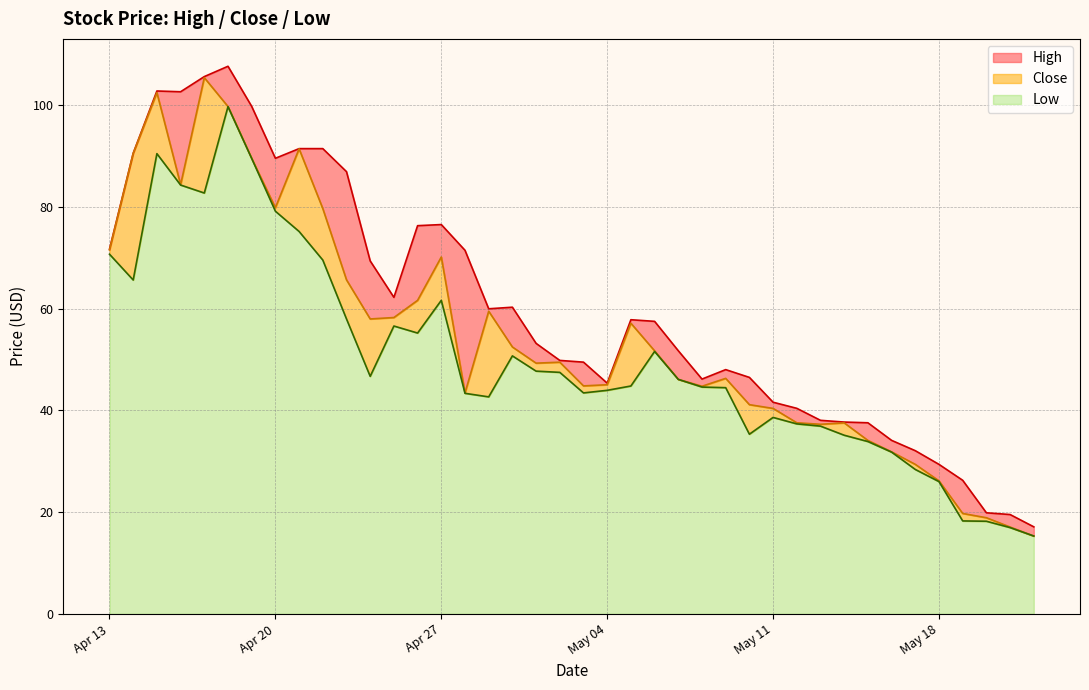

What is the maximum value for Low?

99.7